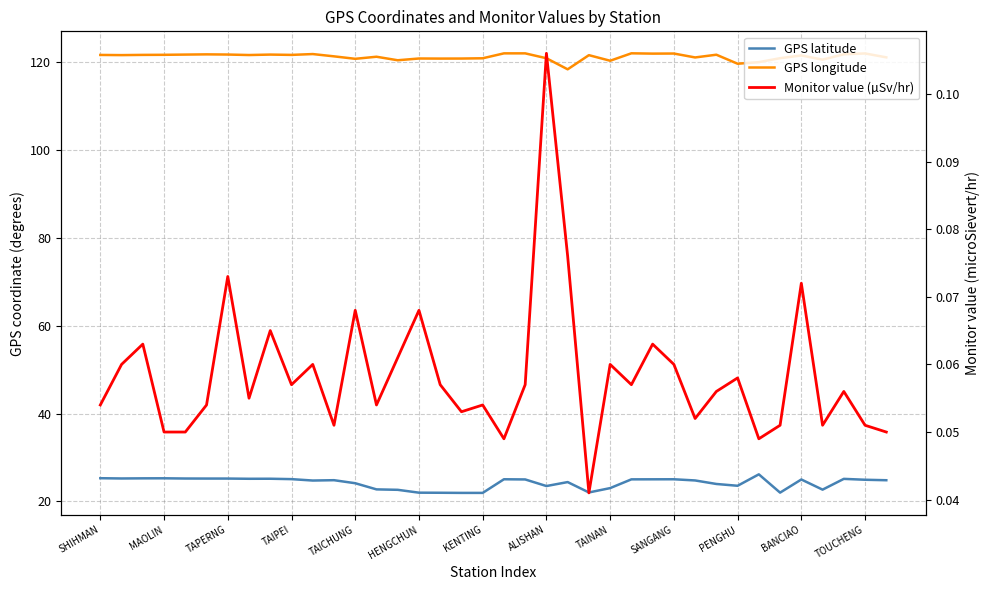

List the series in order of their peak value, lowest first.

Monitor value (µSv/hr), GPS latitude, GPS longitude